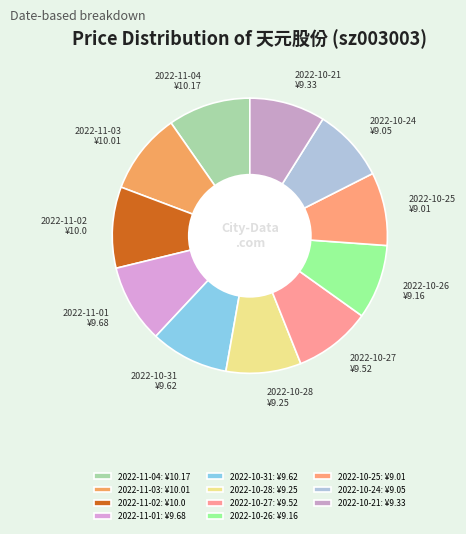

Count the number of slices in the pie.

11